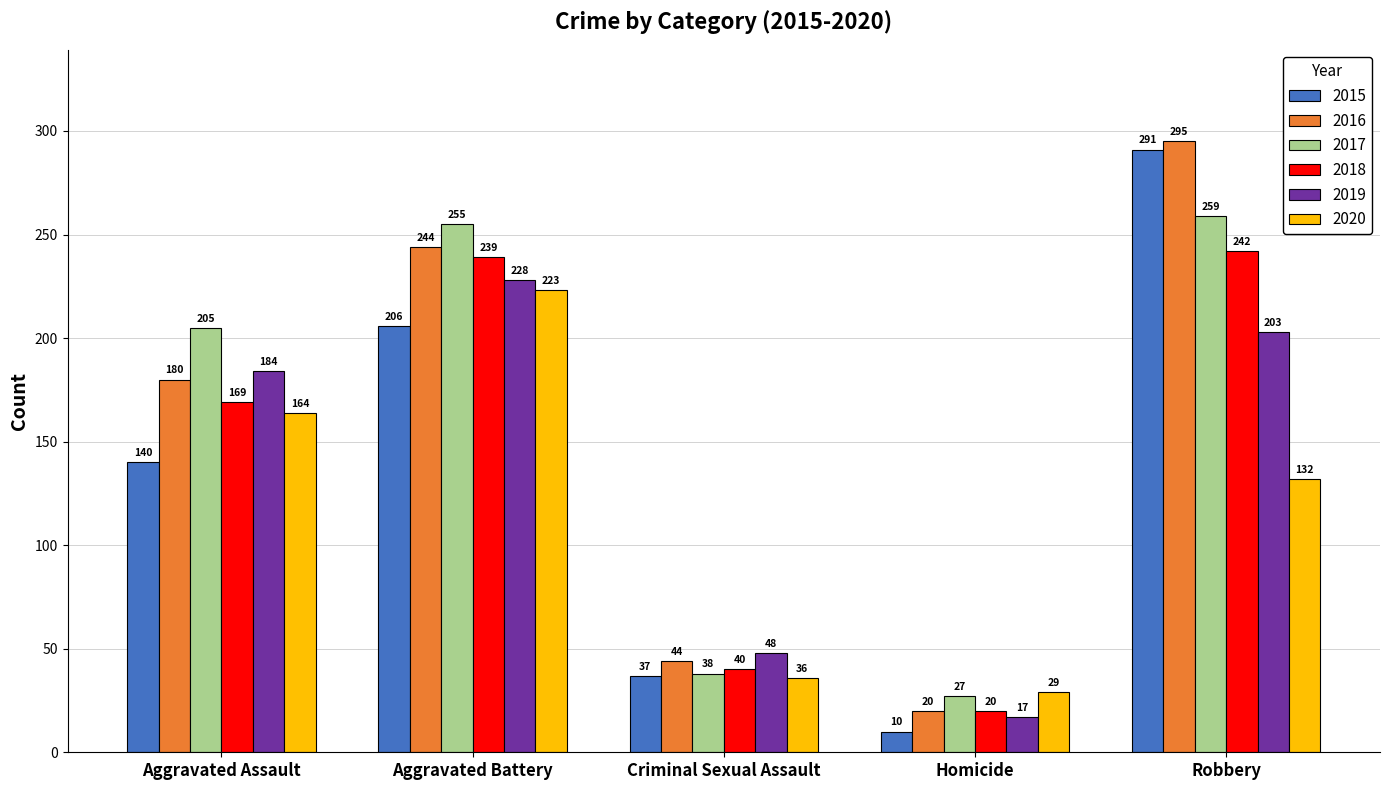

How many series are shown in this chart?

6